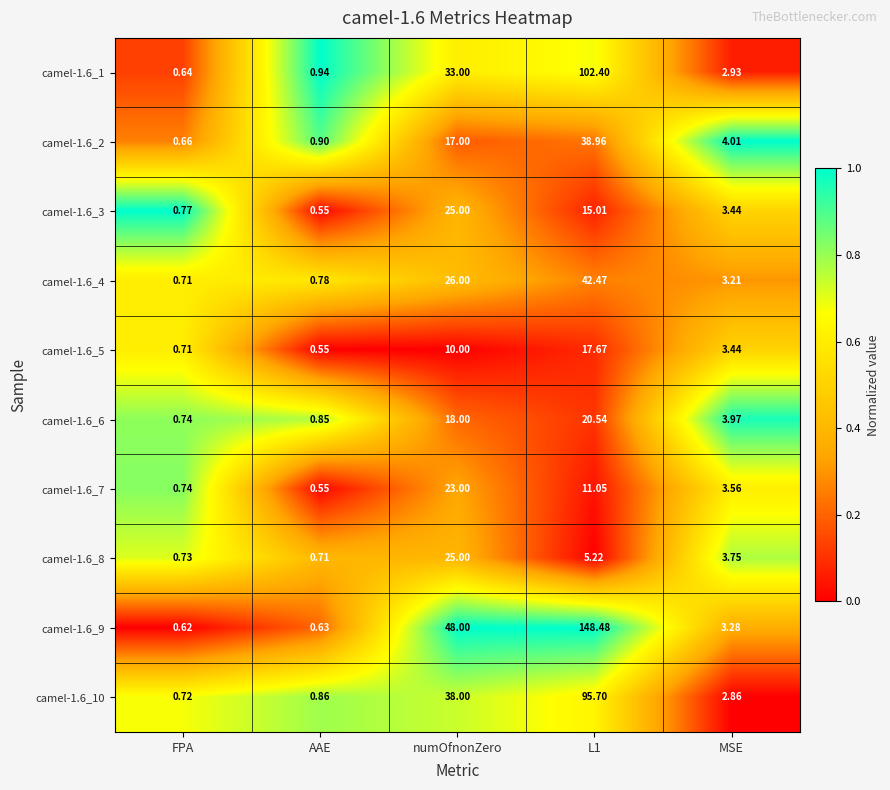

Is the value of camel-1.6_5 at L1 greater than the value of camel-1.6_3 at numOfnonZero?

No